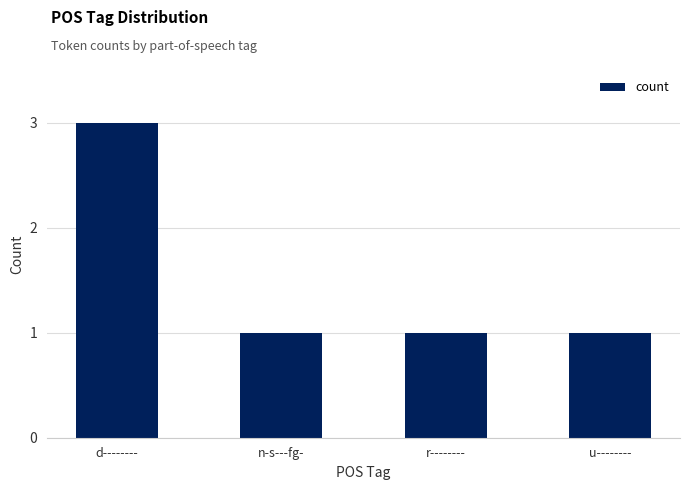

What position from the left is d--------?

1